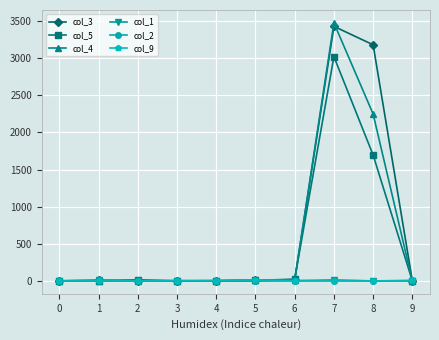

True or false: col_5 has more than 0 interior local peaks.

True